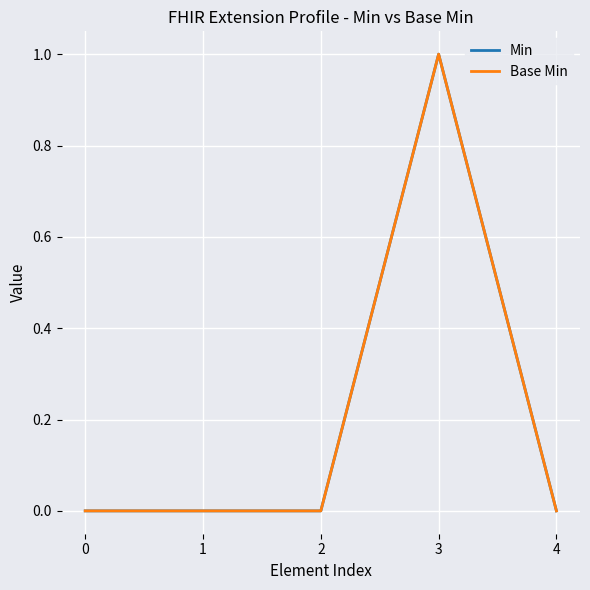

Does the chart have visible grid lines?

Yes